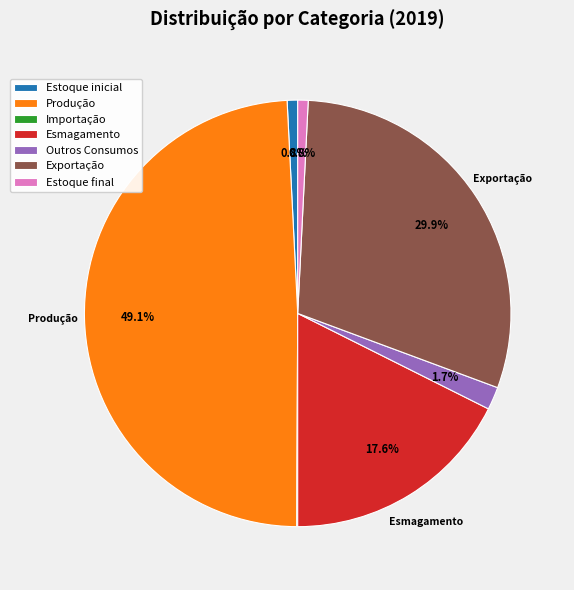

True or false: Estoque final accounts for 11% of the total.

False